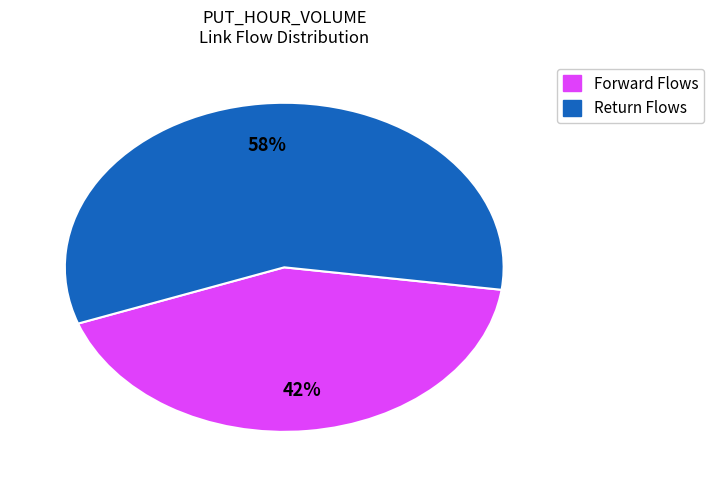

To the nearest percent, what is the average slice percentage?

50%